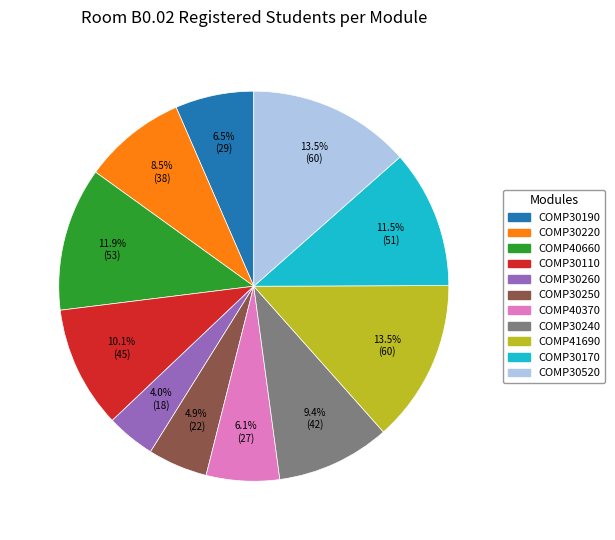

How many segments does this pie chart have?

11